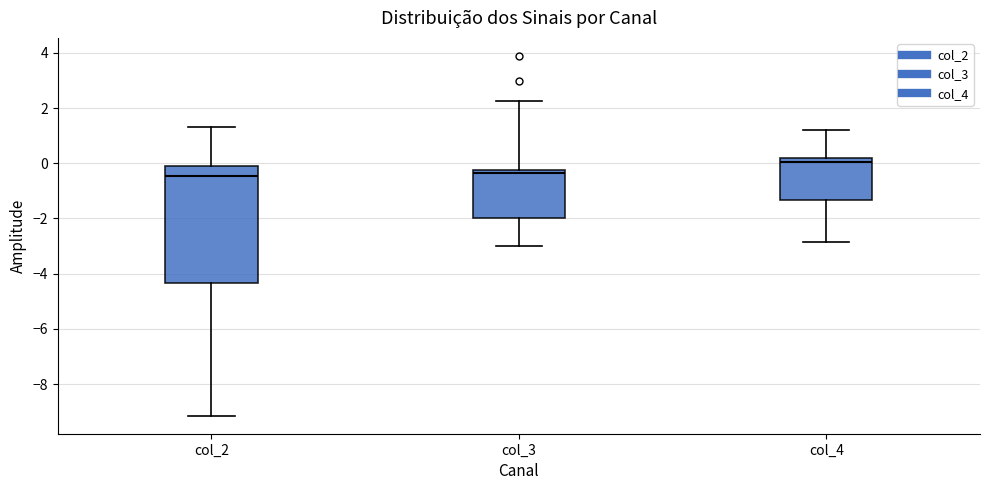

Where is the lower edge of the box for col_3 on the y-axis? The values are not printed on the chart, so give them approximately, as read against the axis.

-2.0